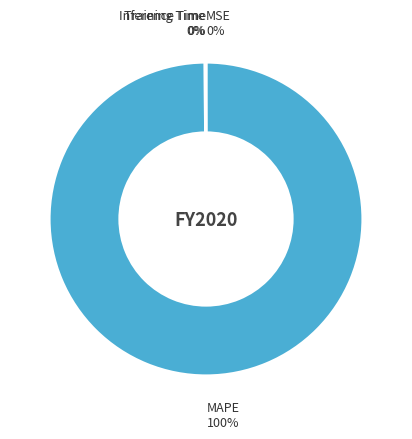

Which category accounts for the majority?

MAPE